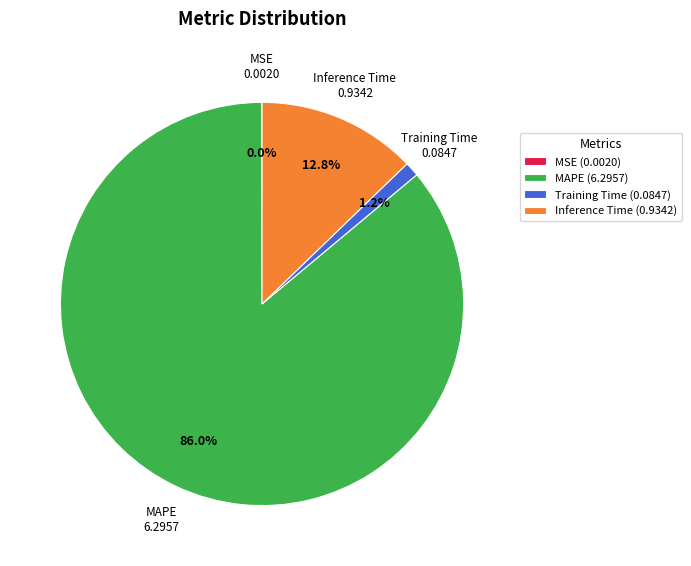

To the nearest percent, what is the difference between the largest and smallest slice percentages?

86%